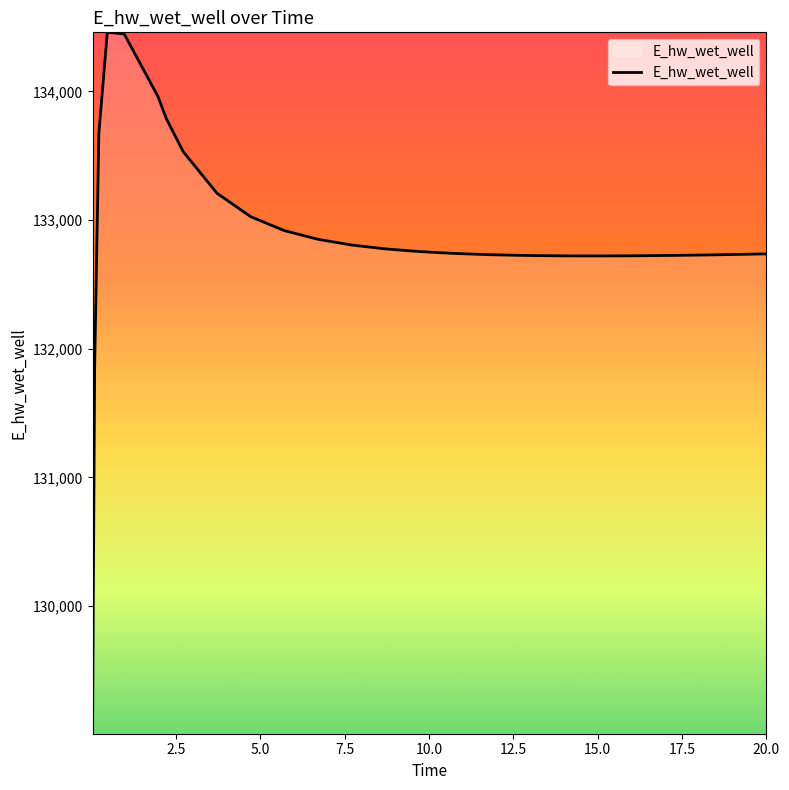

What is the difference between the maximum and minimum values?

5451.2